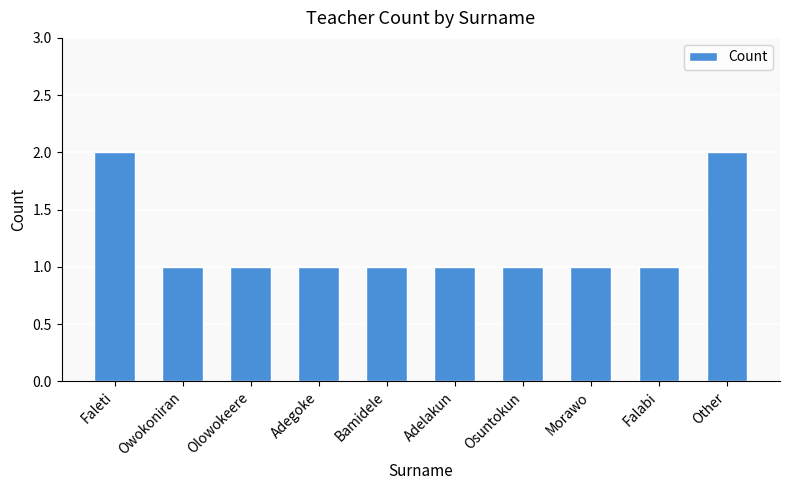

True or false: the data shows 1 at Falabi.

True